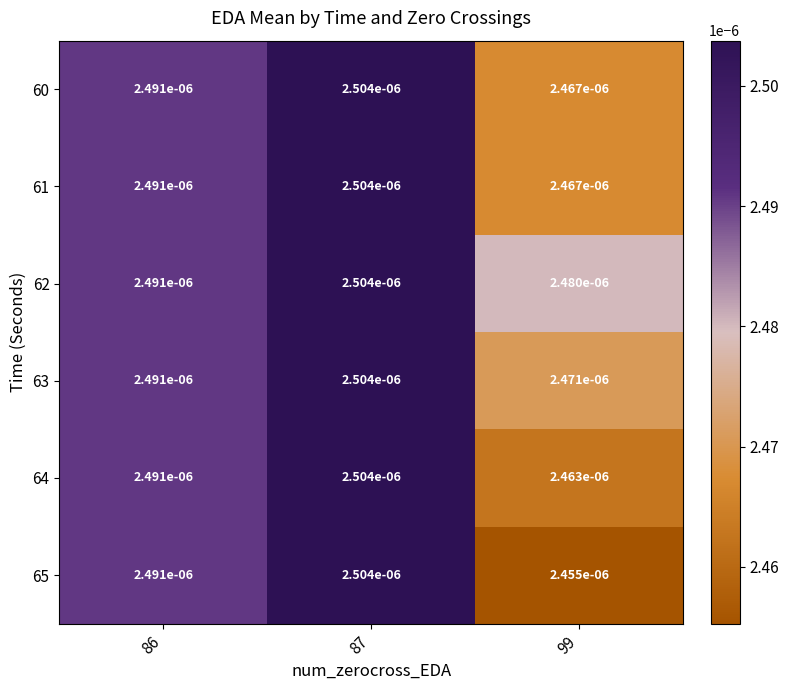

Is the value of 61 at 99 greater than the value of 63 at 99?

No